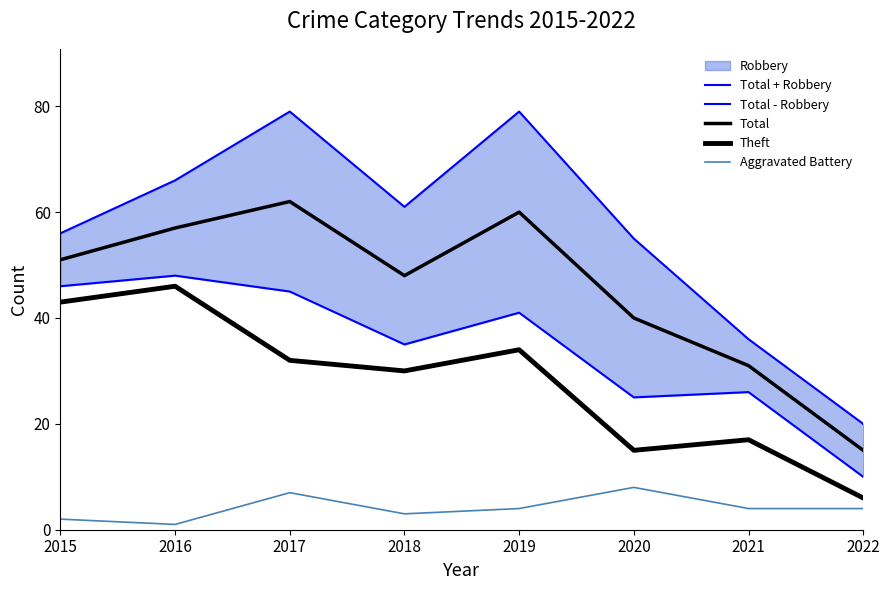

List the series in order of their peak value, highest first.

Total + Robbery, Total, Total - Robbery, Theft, Aggravated Battery